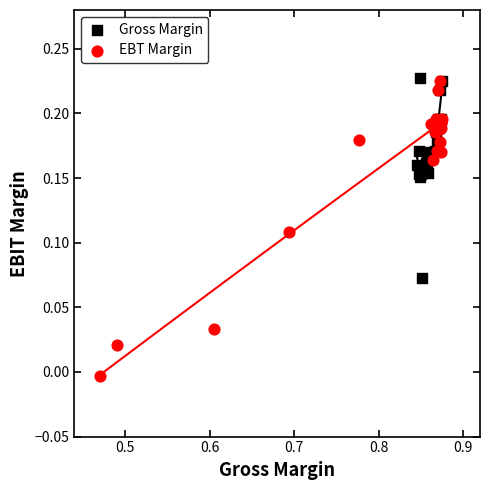

What are all the series names shown in the legend?

Gross Margin, EBT Margin